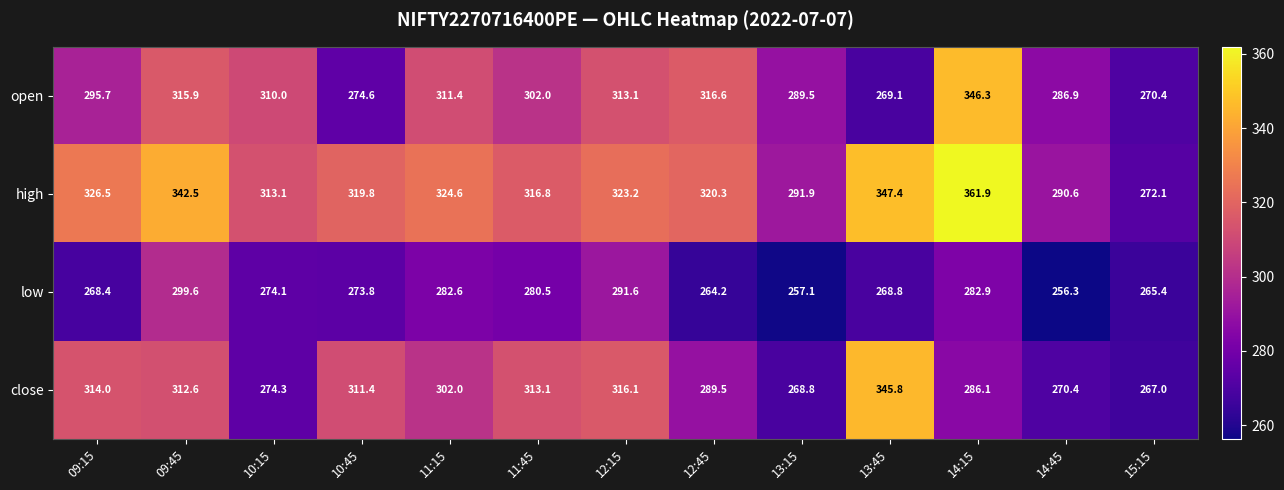

What is the greatest value displayed?

361.9